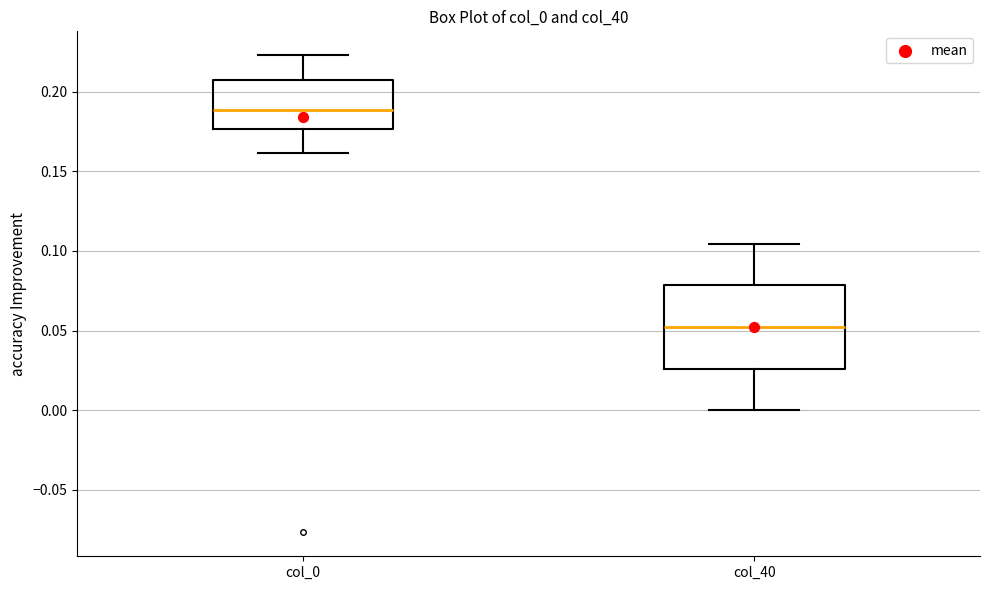

Comparing the boxes themselves (not the whiskers), which one is the tallest?

col_40